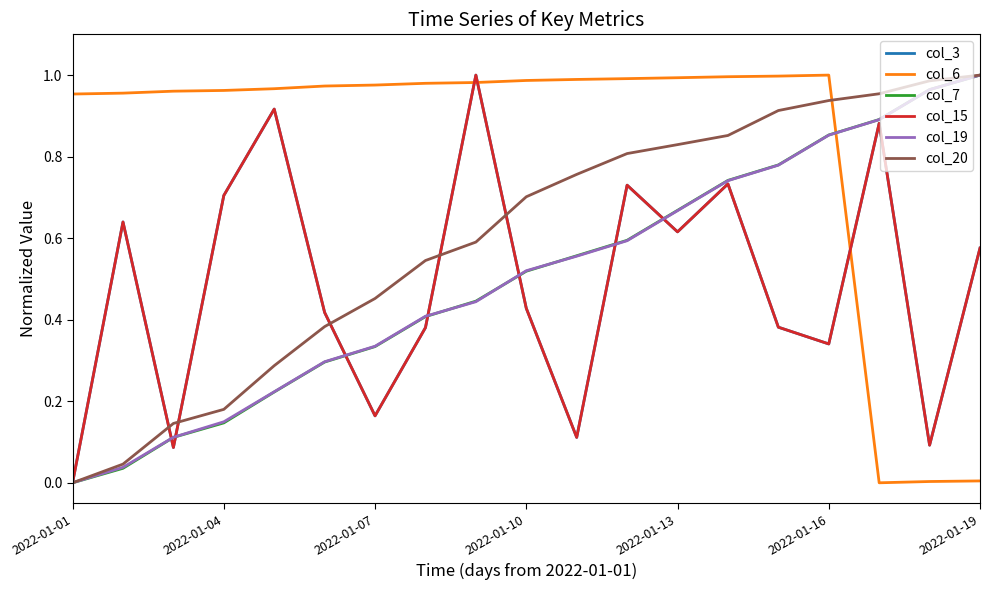

Is this an area chart (filled region under the line)?

No